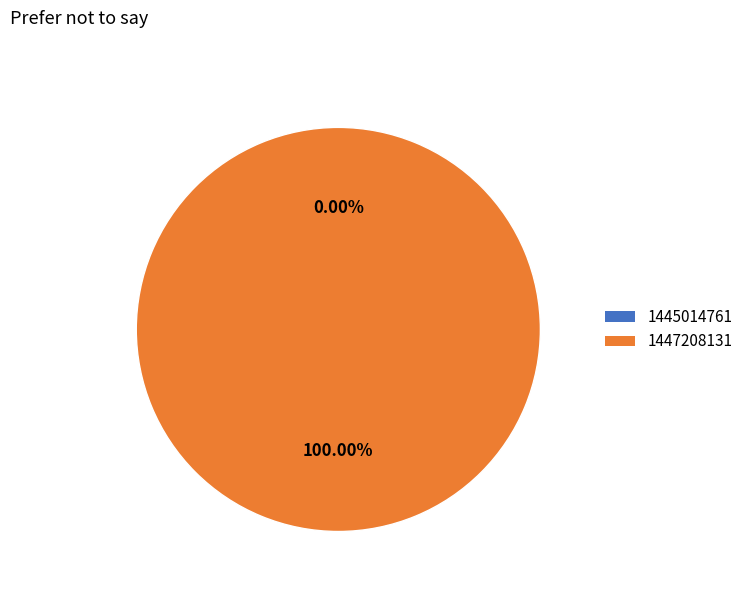

The 1447208131 slice represents 99% of the pie. True or false?

False